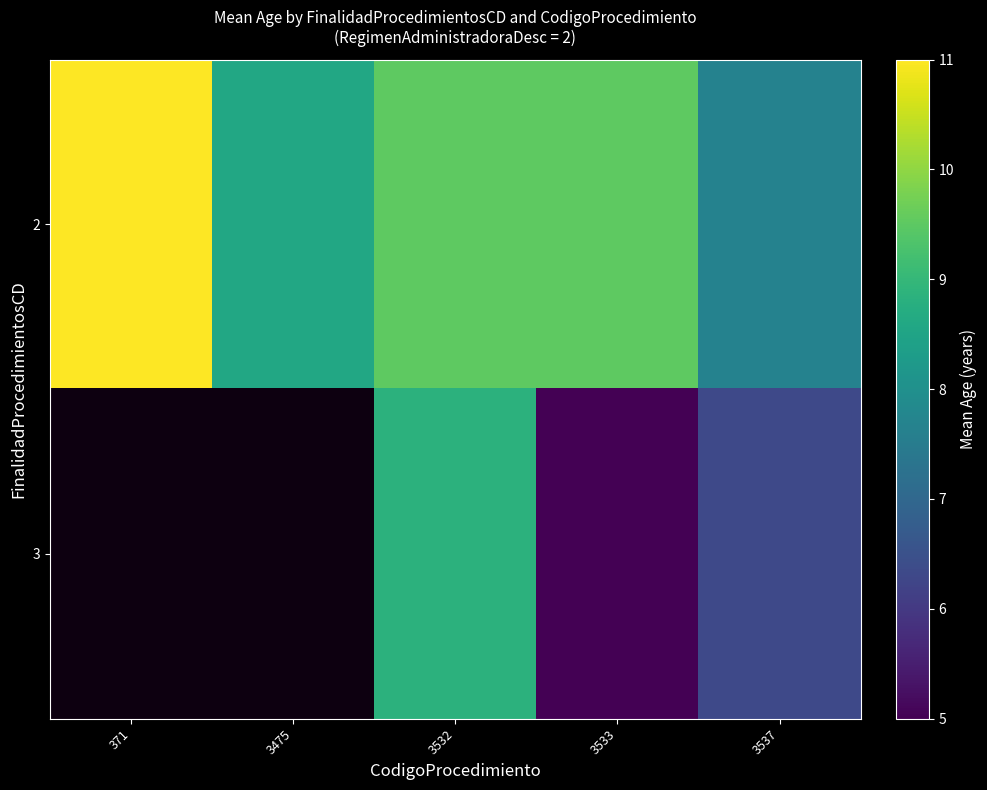

What is the greatest value displayed?

11.0